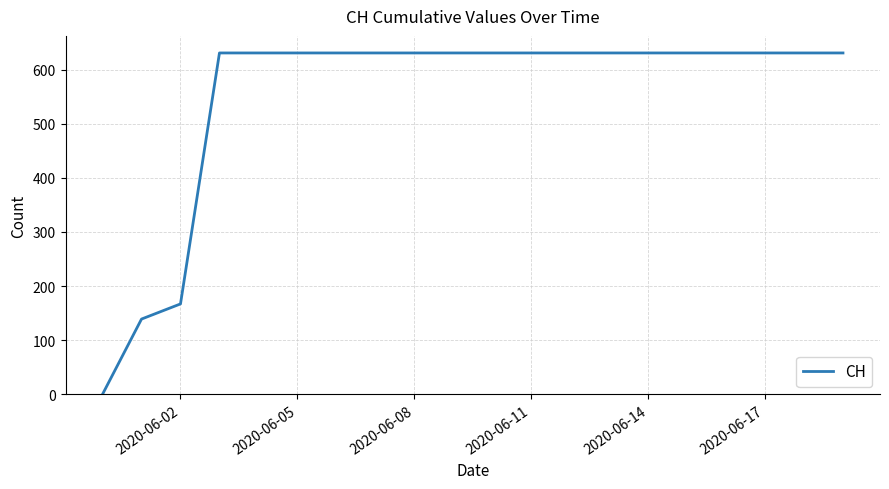

How many lines are shown in the chart?

1